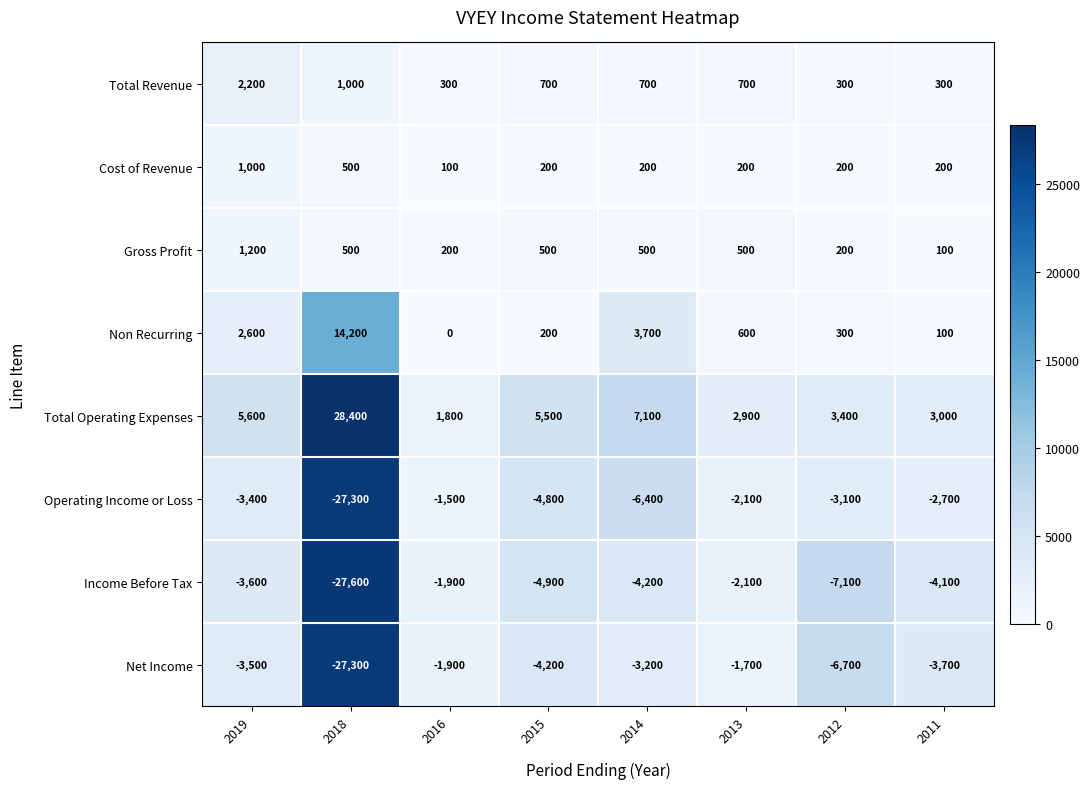

At how many categories does at least one series exceed 14652?

1